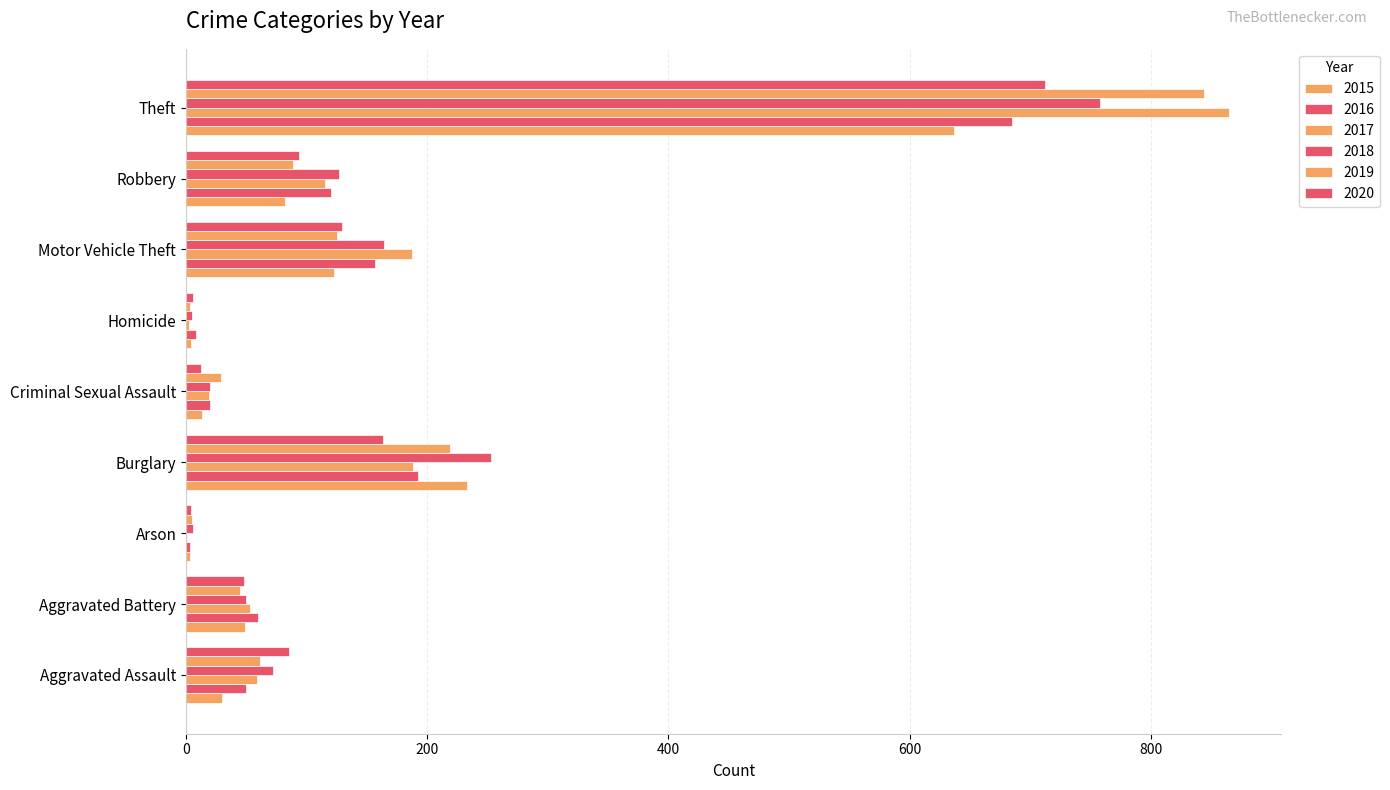

How many distinct data groups are displayed?

6